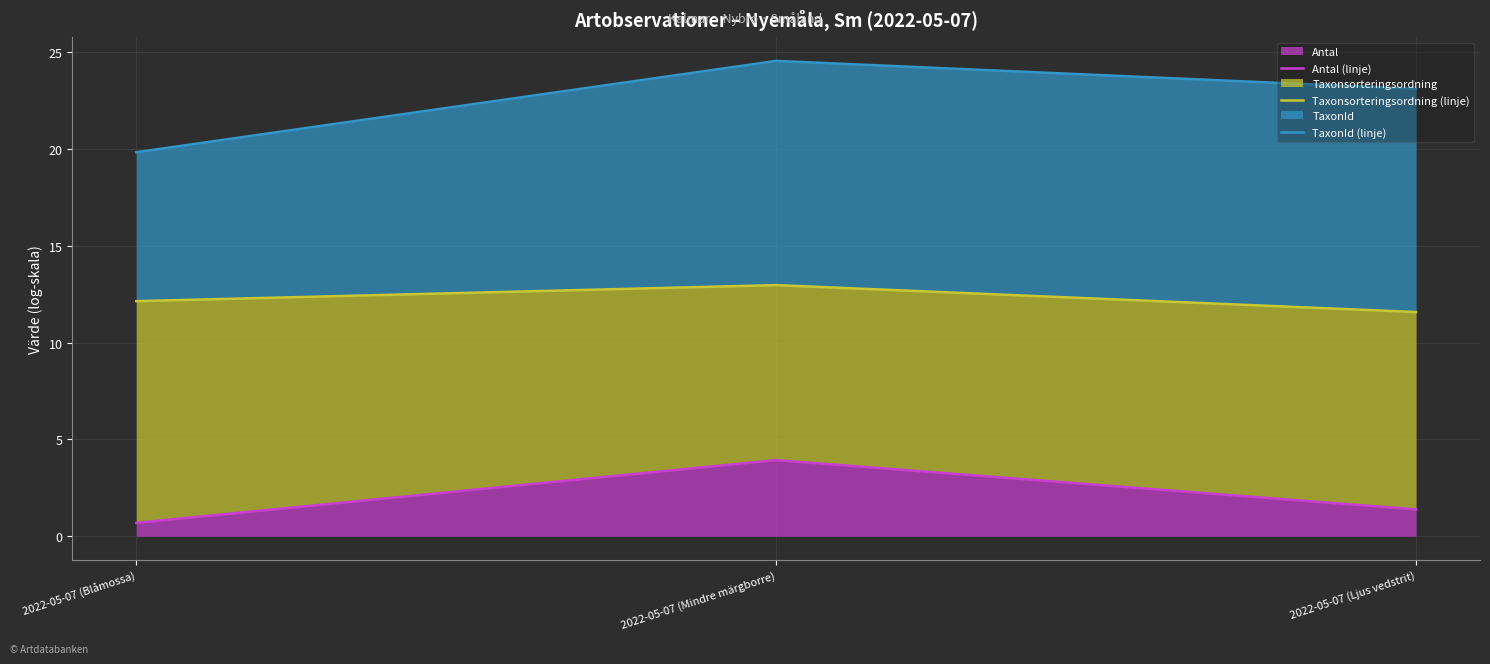

The value of TaxonId (linje) at 2022-05-07 (Blåmossa) is 26.6. True or false?

False